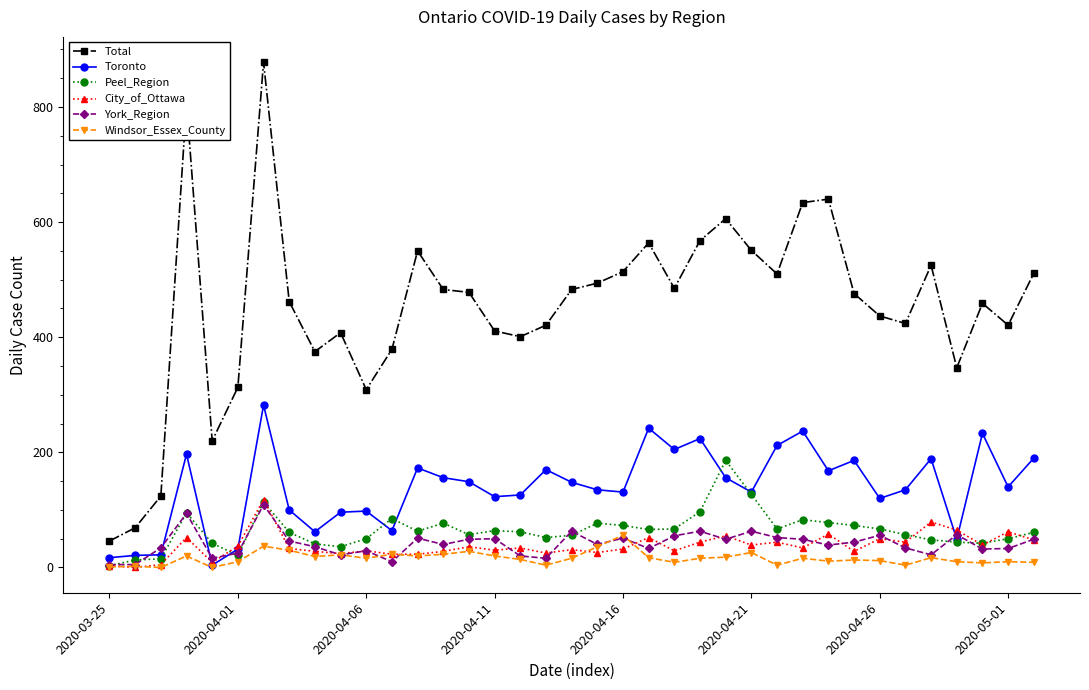

True or false: Total and York_Region intersect in this chart.

False